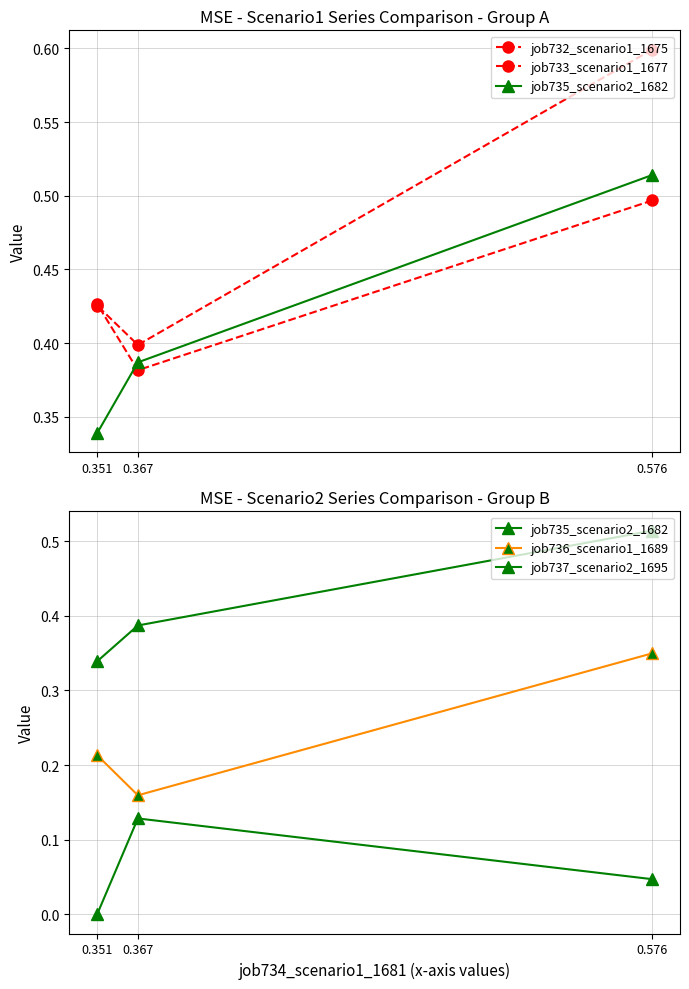

What is the total value across all series at 0.576?

2.0